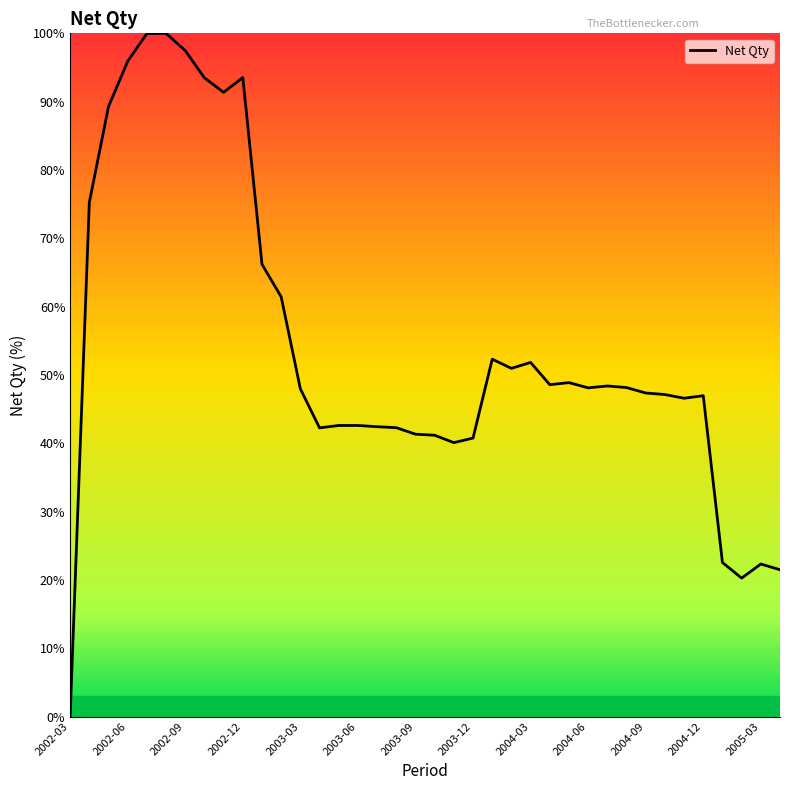

What is the sum of all values?

2059.2